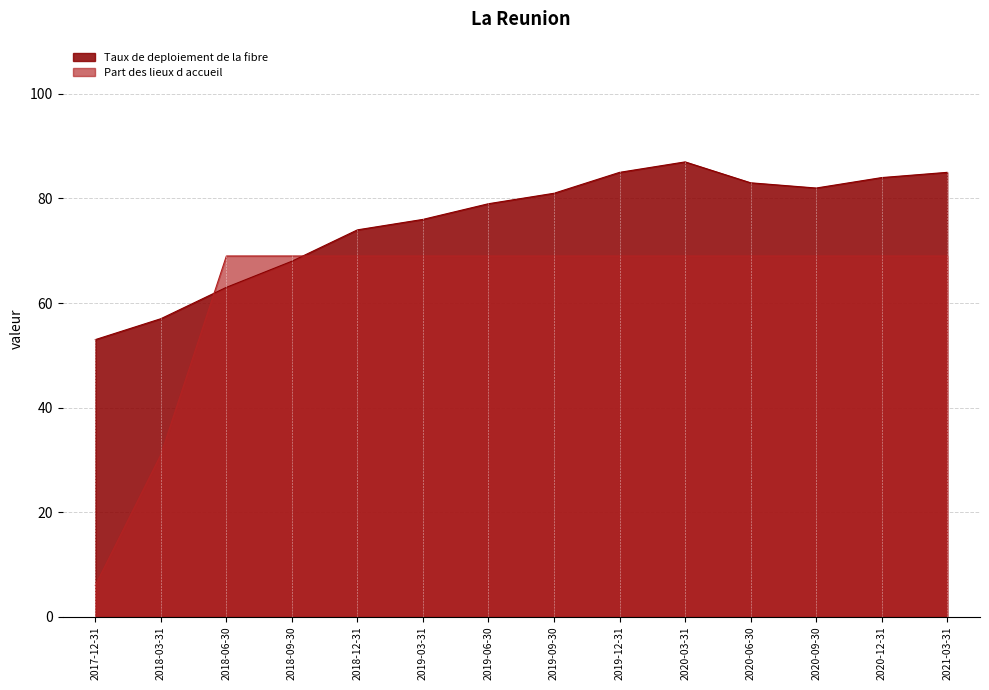

Which series has the largest range (max minus min)?

Part des lieux d accueil